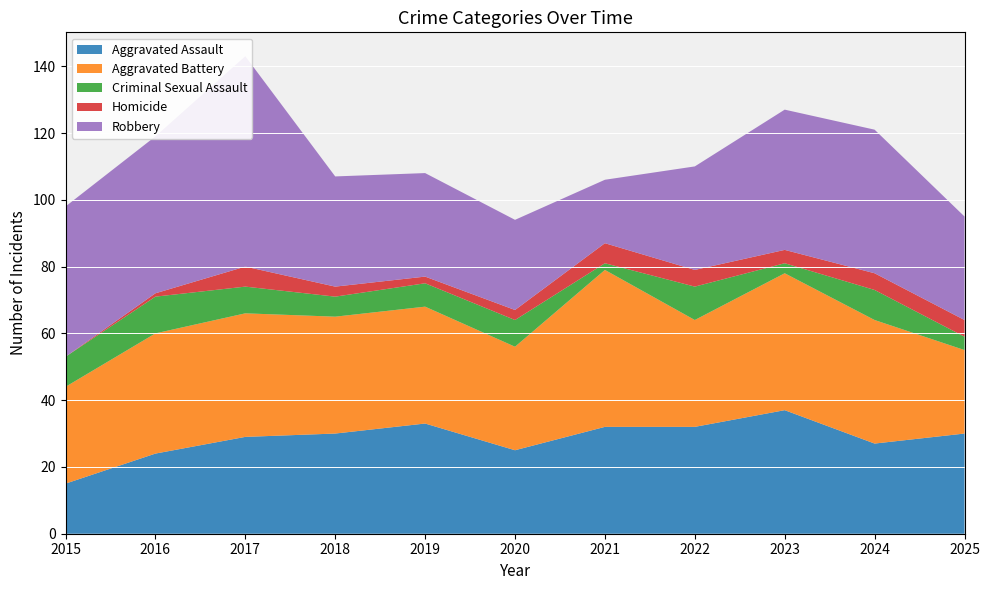

Reading left to right, list all the values displayed in this chart.

Aggravated Assault: 15	24	29	30	33	25	32	32	37	27	30
Aggravated Battery: 29	36	37	35	35	31	47	32	41	37	25
Criminal Sexual Assault: 9	11	8	6	7	8	2	10	3	9	4
Homicide: 0	1	6	3	2	3	6	5	4	5	5
Robbery: 45	47	63	33	31	27	19	31	42	43	31